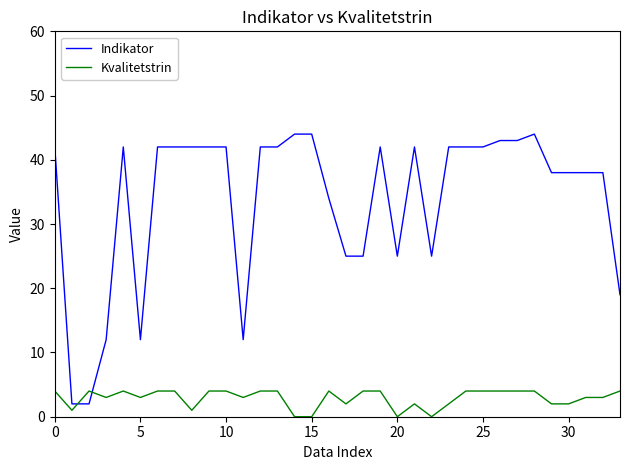

Which series has the largest total across all categories?

Indikator